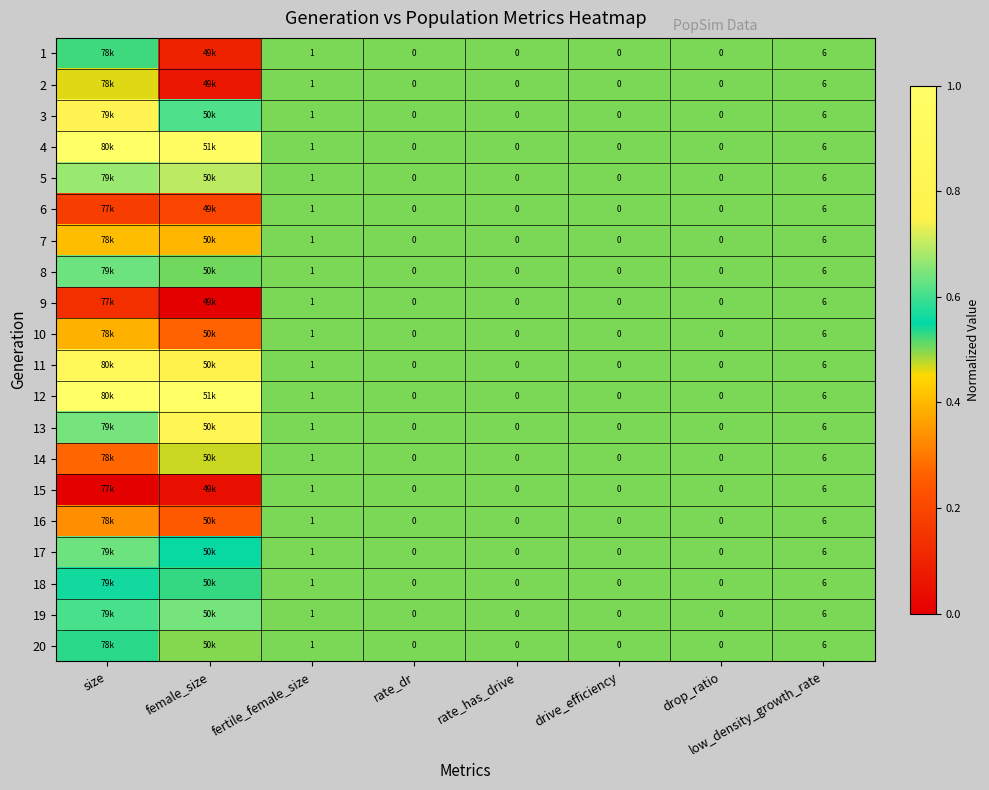

Is the value of 7 at fertile_female_size greater than the value of 16 at low_density_growth_rate?

No